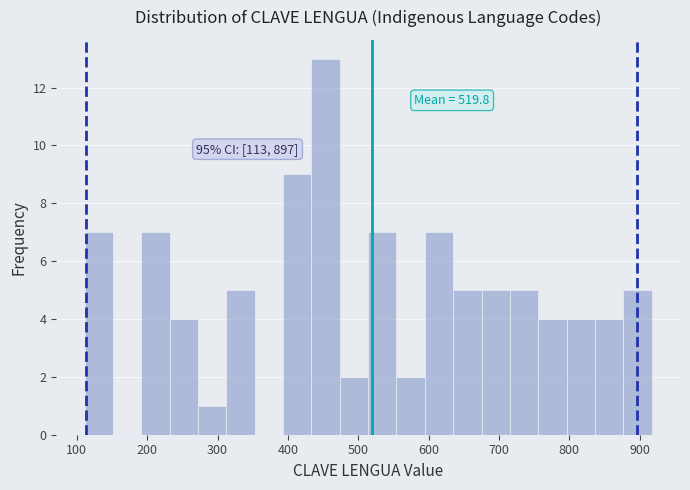

Which range on the x-axis has the tallest bar?

430 to 470